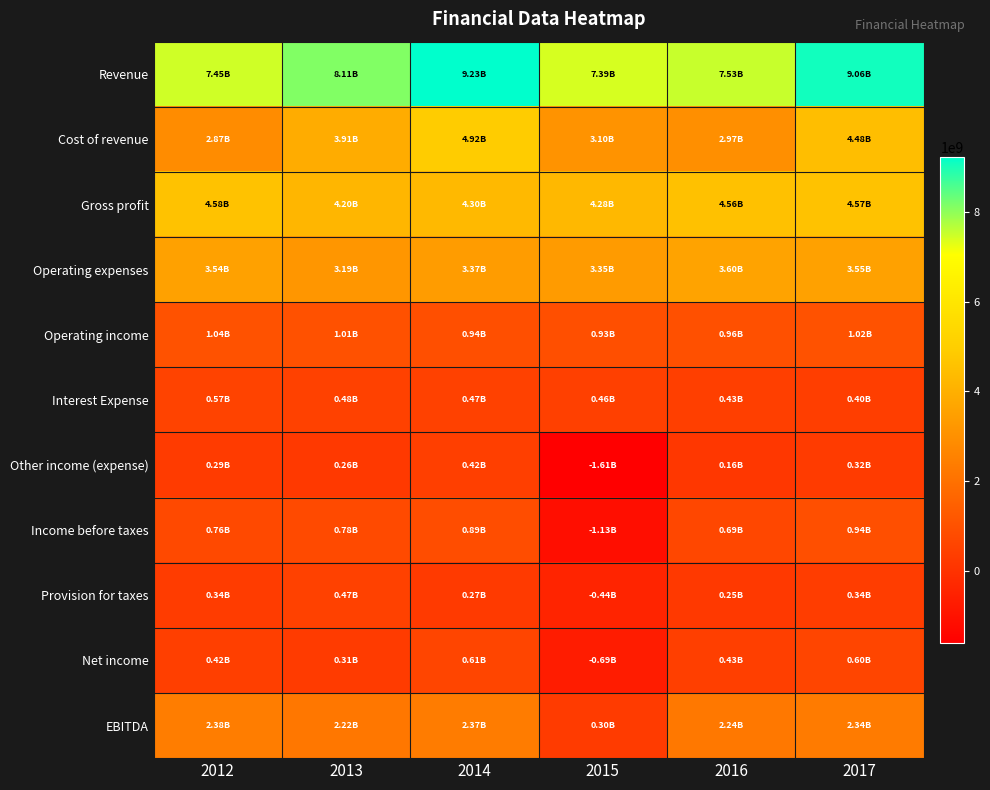

Reading left to right, list all the values displayed in this chart.

Revenue: 2012=7452000000	2013=8106000000	2014=9226000000	2015=7386000000	2016=7528000000	2017=9057000000
Cost of revenue: 2012=2873000000	2013=3908000000	2014=4921000000	2015=3102000000	2016=2966000000	2017=4484000000
Gross profit: 2012=4579000000	2013=4198000000	2014=4305000000	2015=4284000000	2016=4562000000	2017=4573000000
Operating expenses: 2012=3541000000	2013=3188000000	2014=3370000000	2015=3351000000	2016=3603000000	2017=3554000000
Operating income: 2012=1038000000	2013=1010000000	2014=935000000	2015=933000000	2016=959000000	2017=1019000000
Interest Expense: 2012=569000000	2013=484000000	2014=471000000	2015=457000000	2016=429000000	2017=396000000
Other income (expense): 2012=288000000	2013=255000000	2014=421000000	2015=-1606000000	2016=156000000	2017=316000000
Income before taxes: 2012=757000000	2013=781000000	2014=885000000	2015=-1130000000	2016=686000000	2017=939000000
Provision for taxes: 2012=340000000	2013=470000000	2014=274000000	2015=-438000000	2016=254000000	2017=342000000
Net income: 2012=417000000	2013=311000000	2014=611000000	2015=-692000000	2016=432000000	2017=597000000
EBITDA: 2012=2376000000	2013=2219000000	2014=2369000000	2015=297000000	2016=2241000000	2017=2337000000